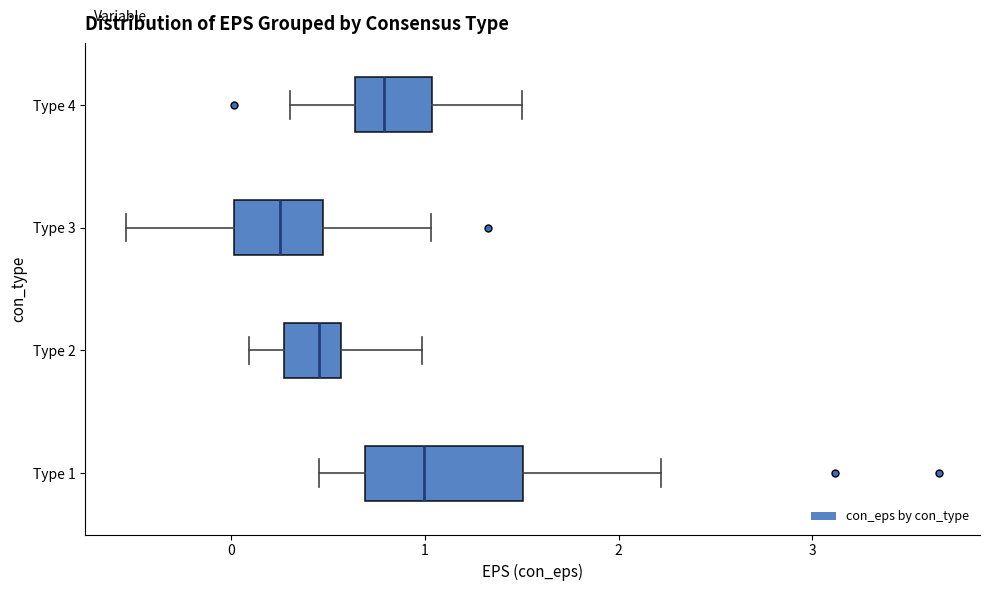

Which box has the furthest to the left median line?

Type 3